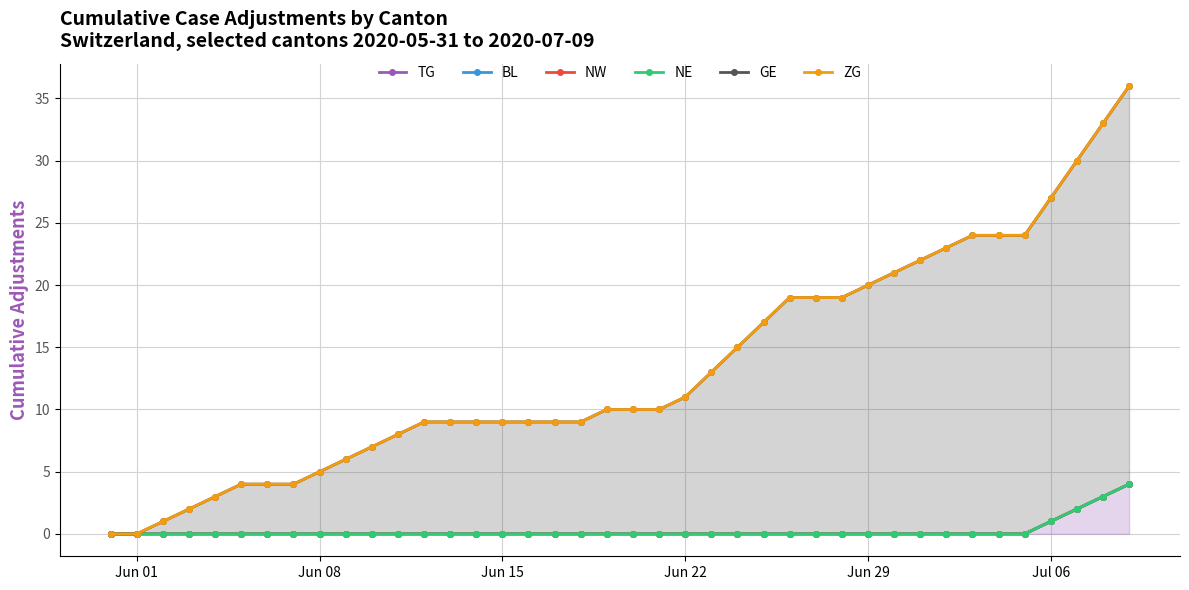

What is the highest value of the BL series?

4